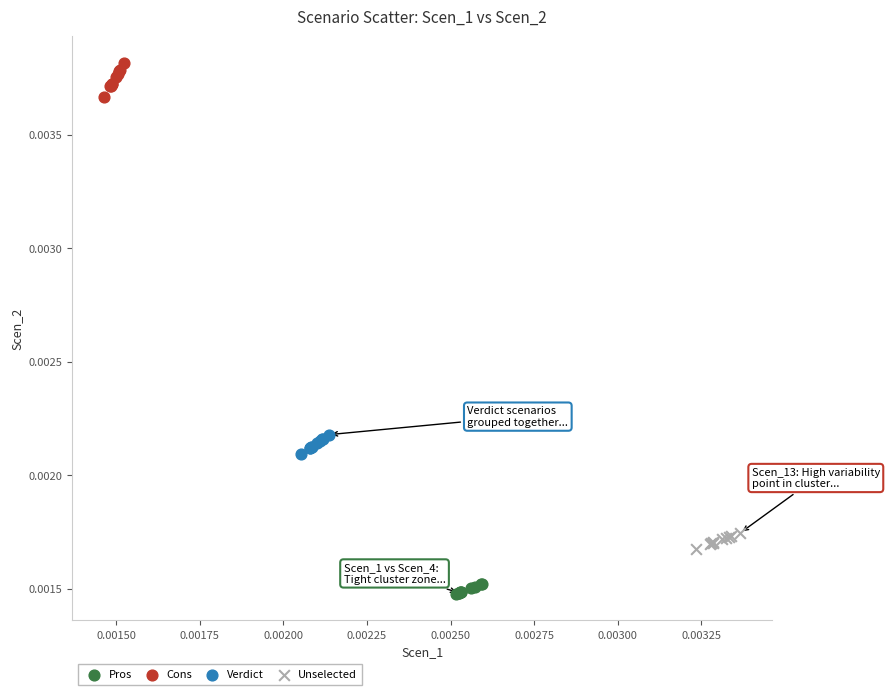

What are all the series names shown in the legend?

Pros, Cons, Verdict, Unselected